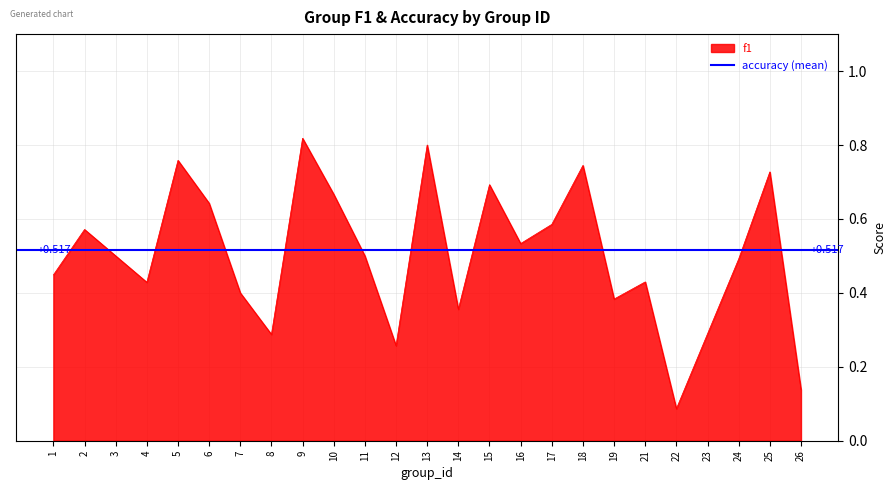

The chart shows a value of 0.4 at 14. True or false?

True